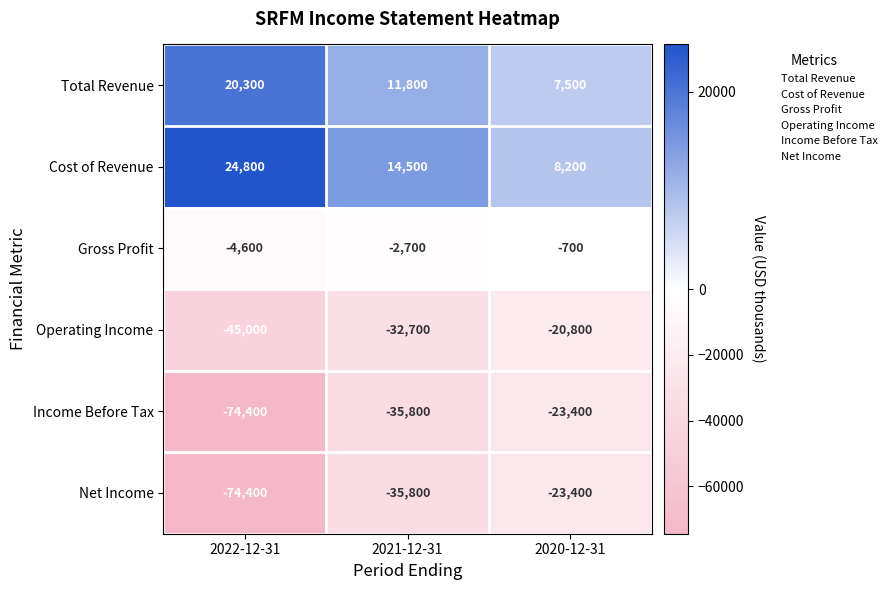

What is the minimum value for Cost of Revenue?

8200